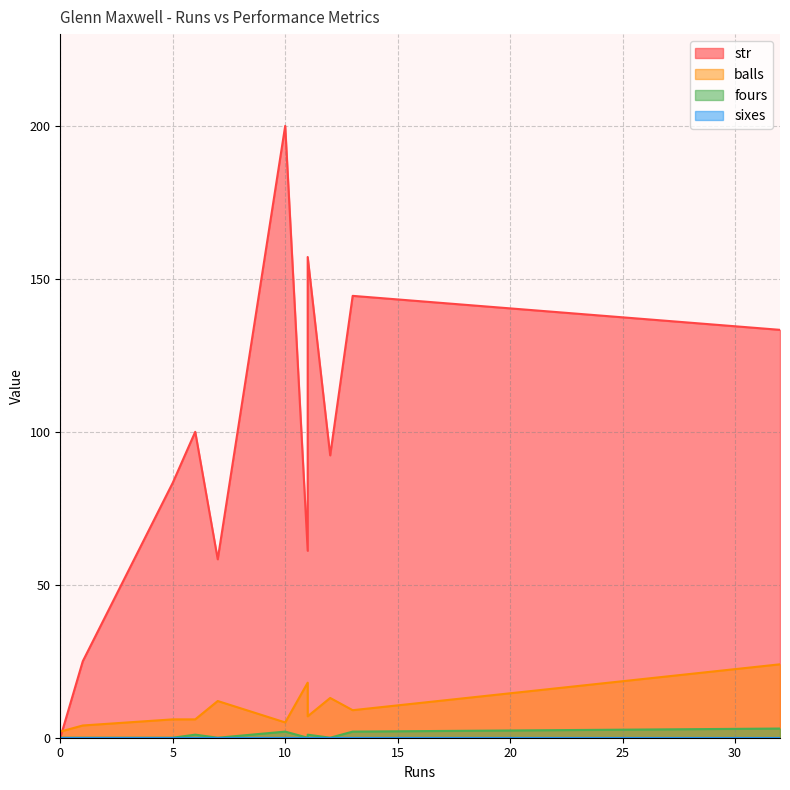

Rank the series at 7 from lowest to highest value.

fours, sixes, balls, str